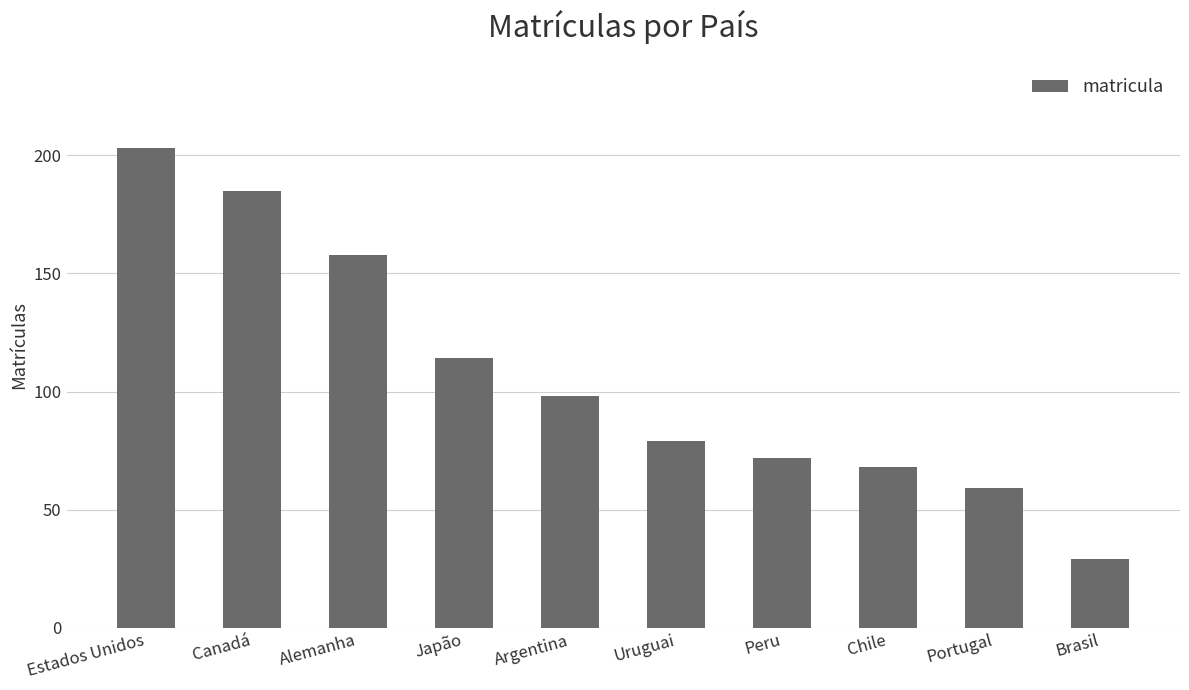

Rank the categories by value from lowest to highest.

Brasil, Portugal, Chile, Peru, Uruguai, Argentina, Japão, Alemanha, Canadá, Estados Unidos